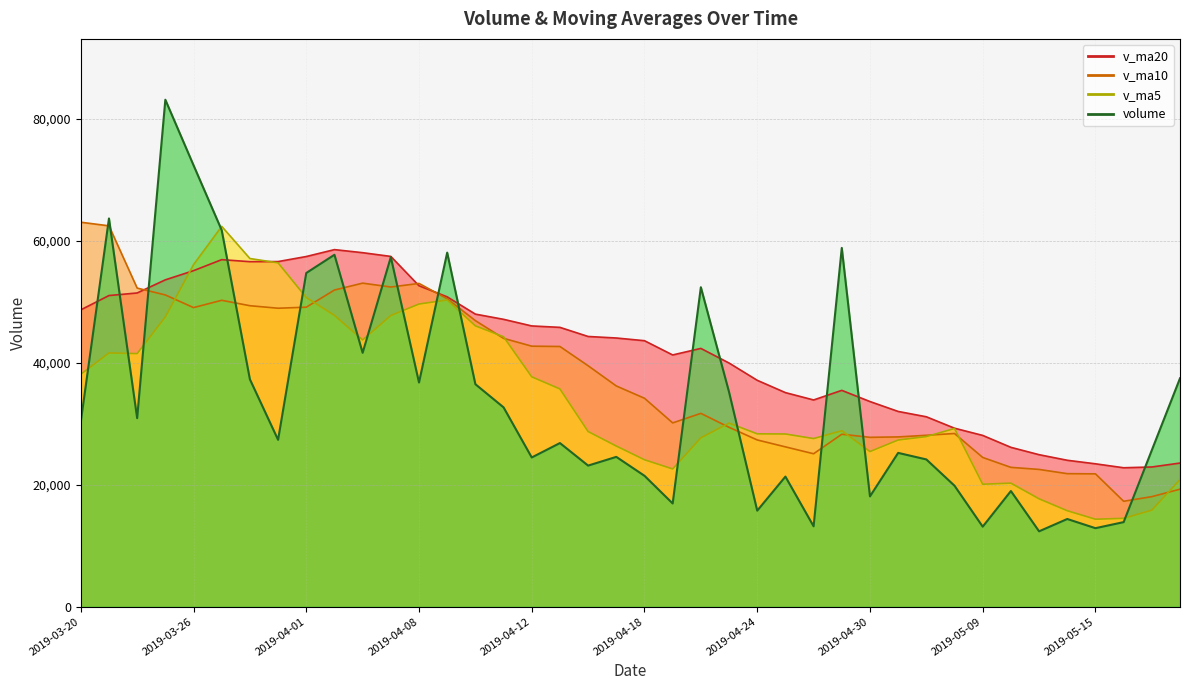

Is it true that v_ma20 equals 33634.9 at 2019-04-30?

True